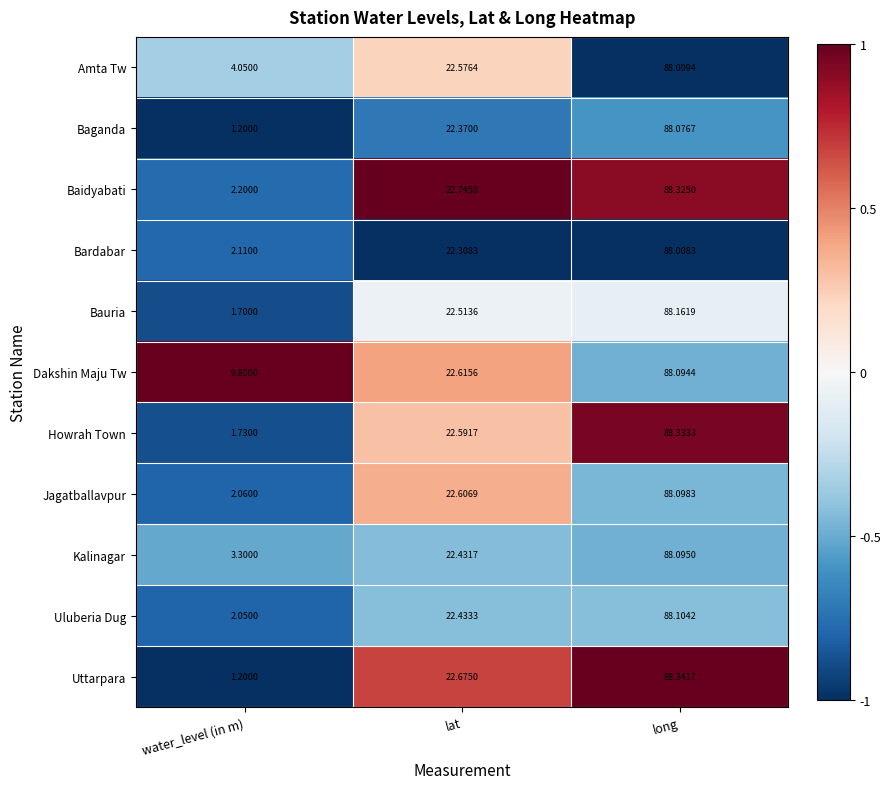

At which label does Baganda first exceed 22?

lat